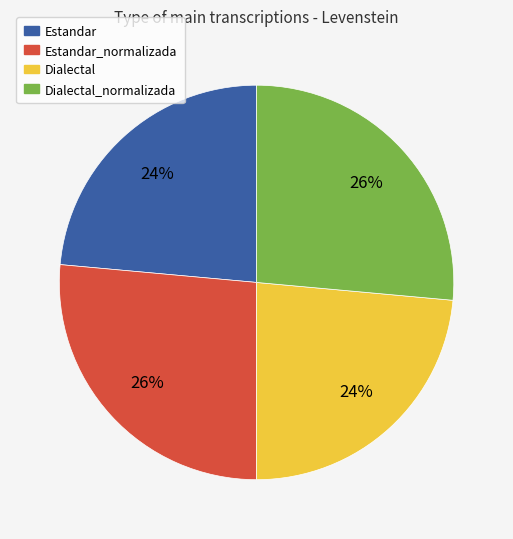

How many slices are in this pie chart?

4